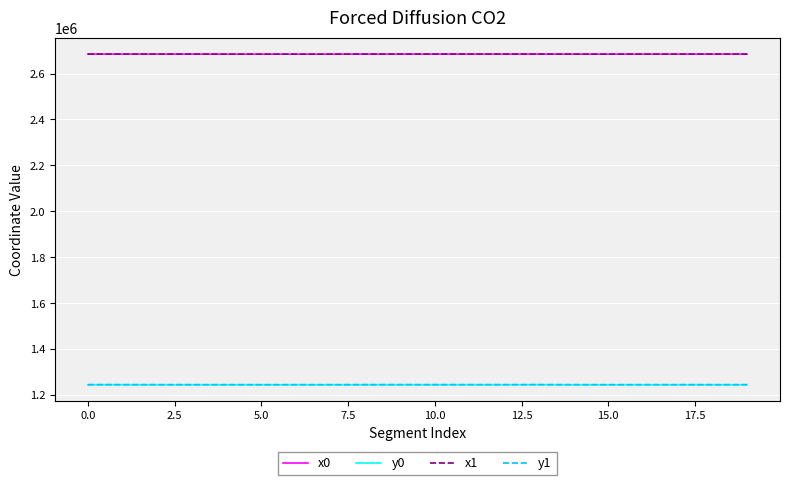

True or false: x0 and y1 intersect in this chart.

False